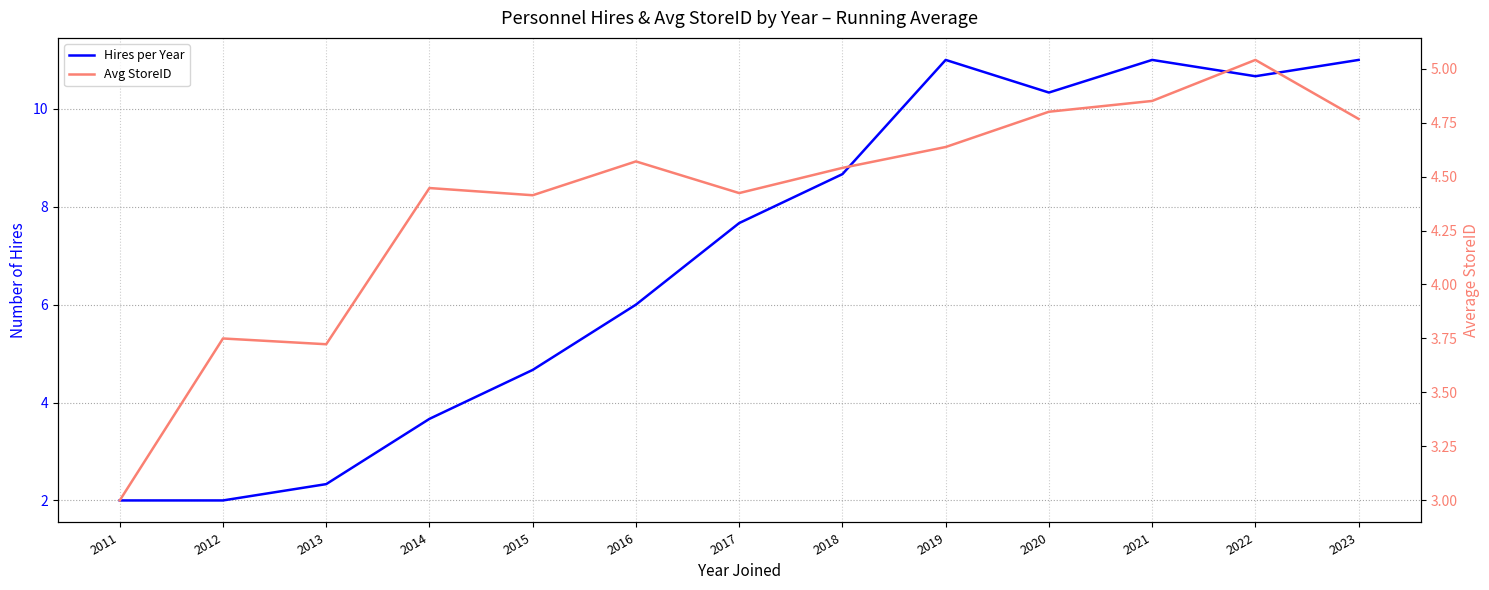

What are all the series names shown in the legend?

Hires per Year, Avg StoreID